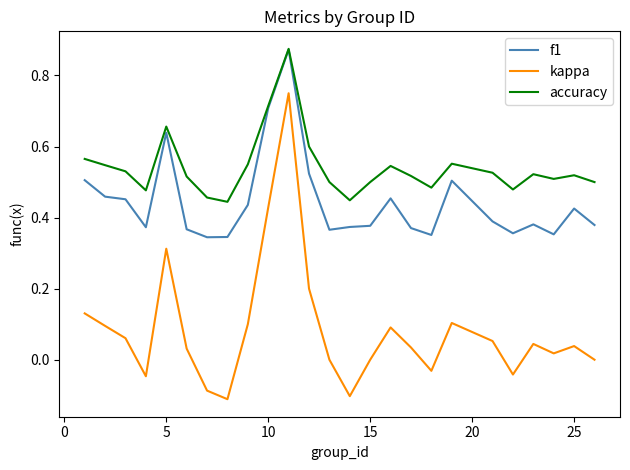

True or false: kappa has more than 0 points higher than both neighbors.

True